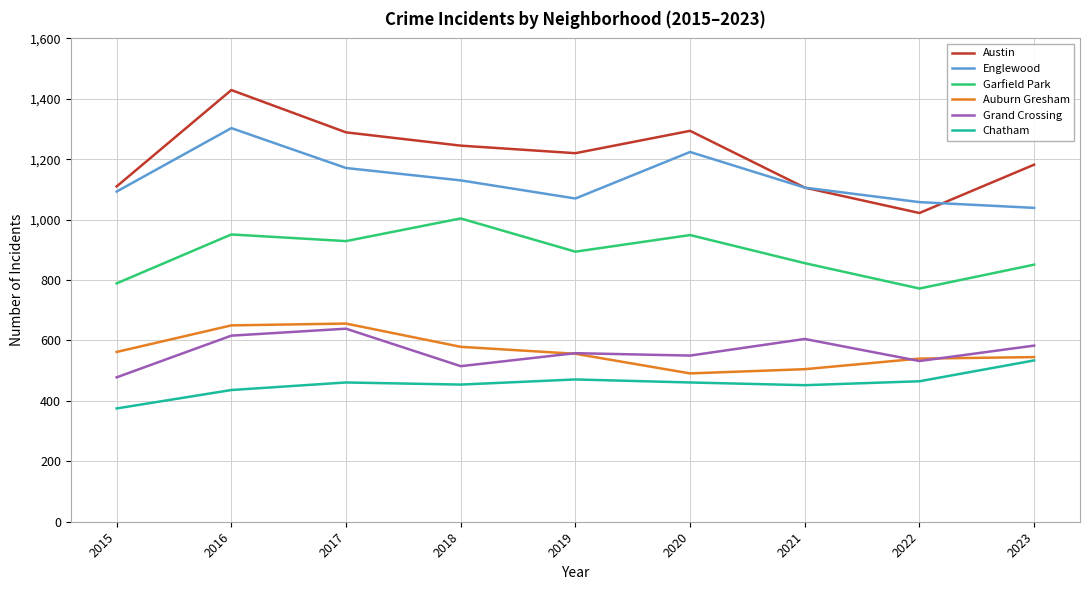

True or false: Englewood and Garfield Park cross at least once.

False